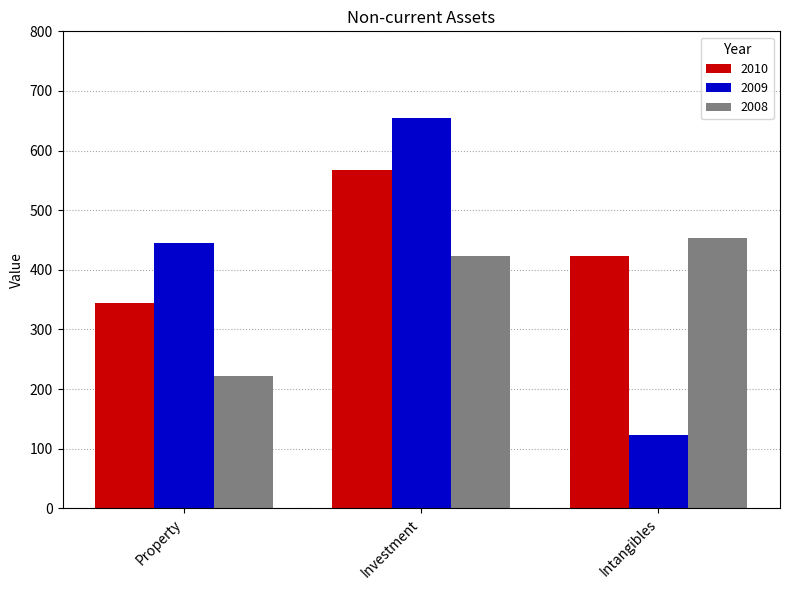

Reading right to left, what are all the values shown in this chart?

2010: Intangibles=423	Investment=567	Property=345
2009: Intangibles=123	Investment=654	Property=445
2008: Intangibles=453	Investment=423	Property=222